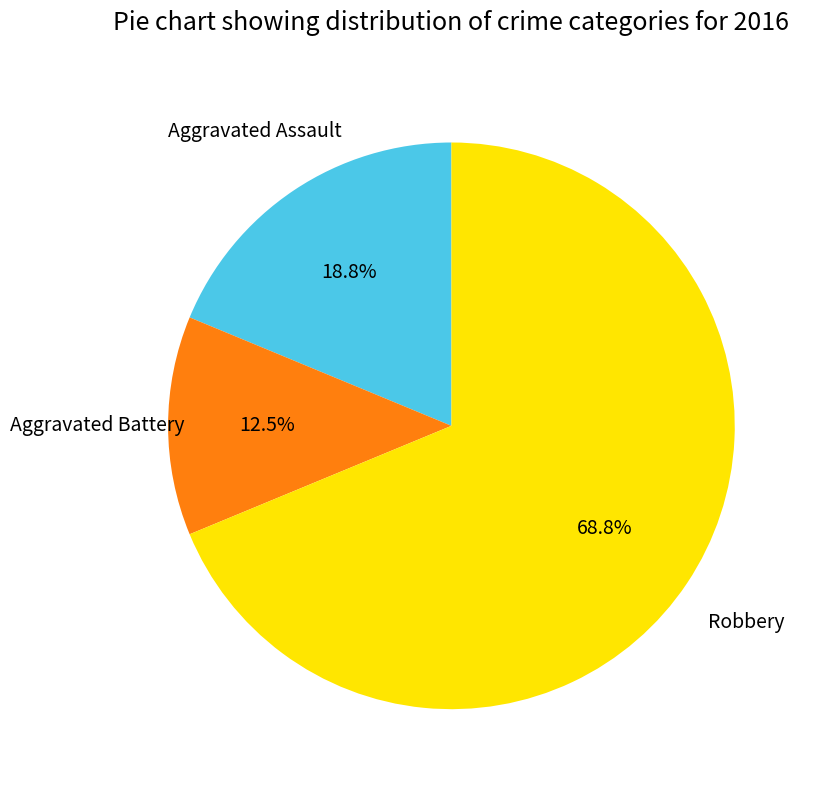

The Aggravated Assault slice represents 8% of the pie. True or false?

False